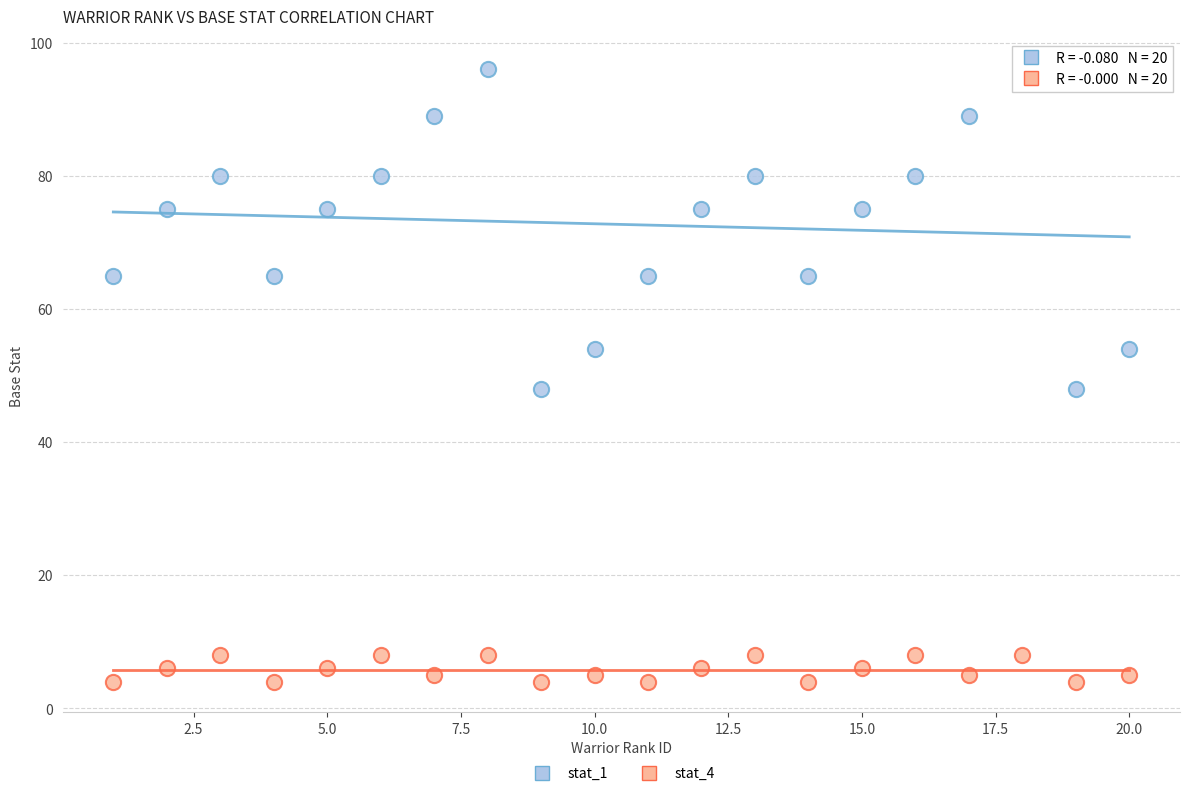

Across all data points, what is the range of X values (max minus min)?

19